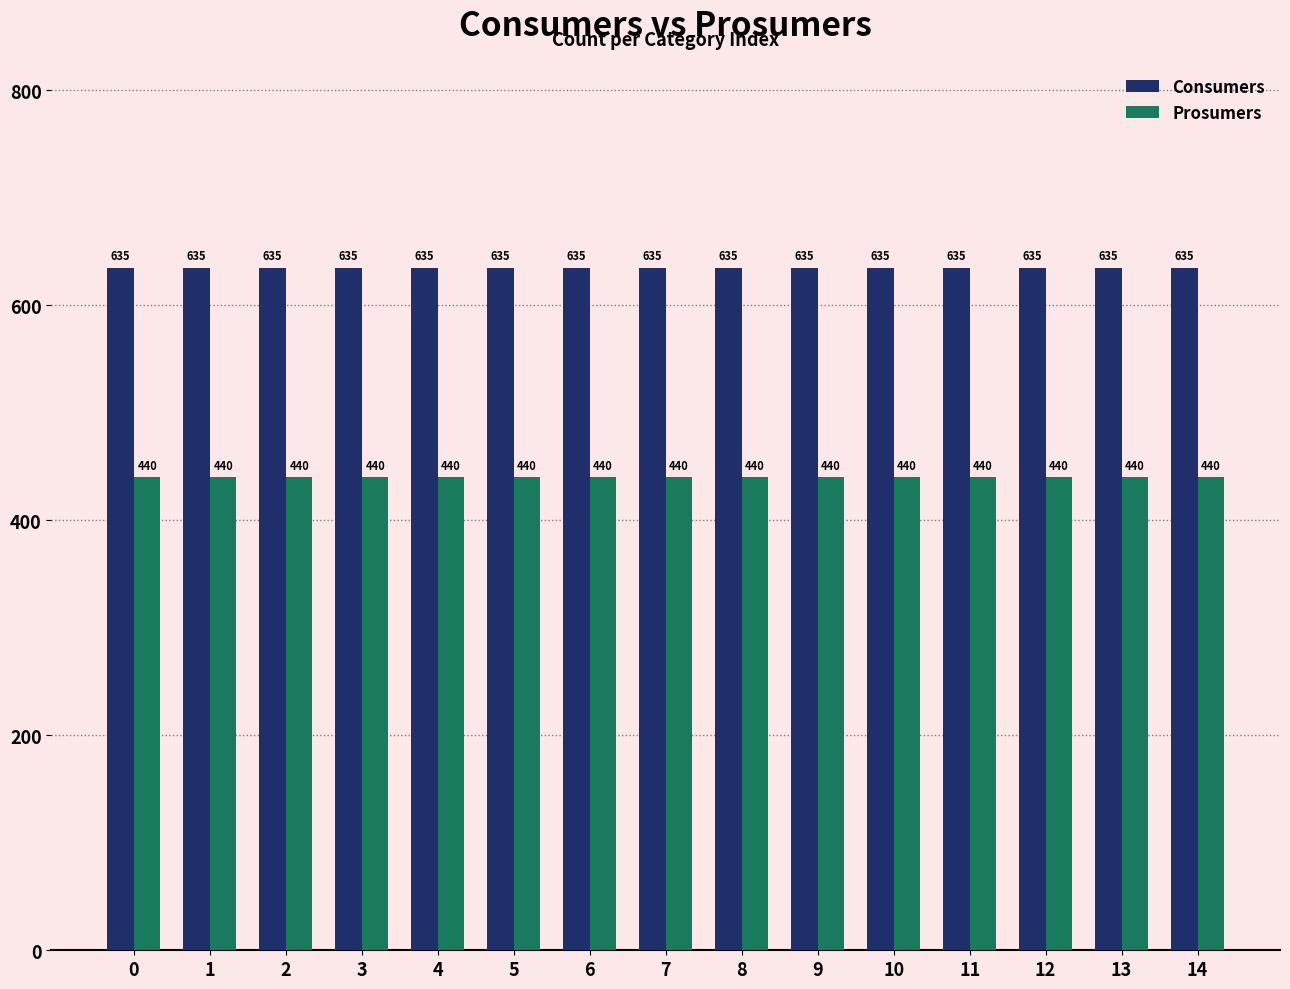

What is the total value across all series at 0?

1075